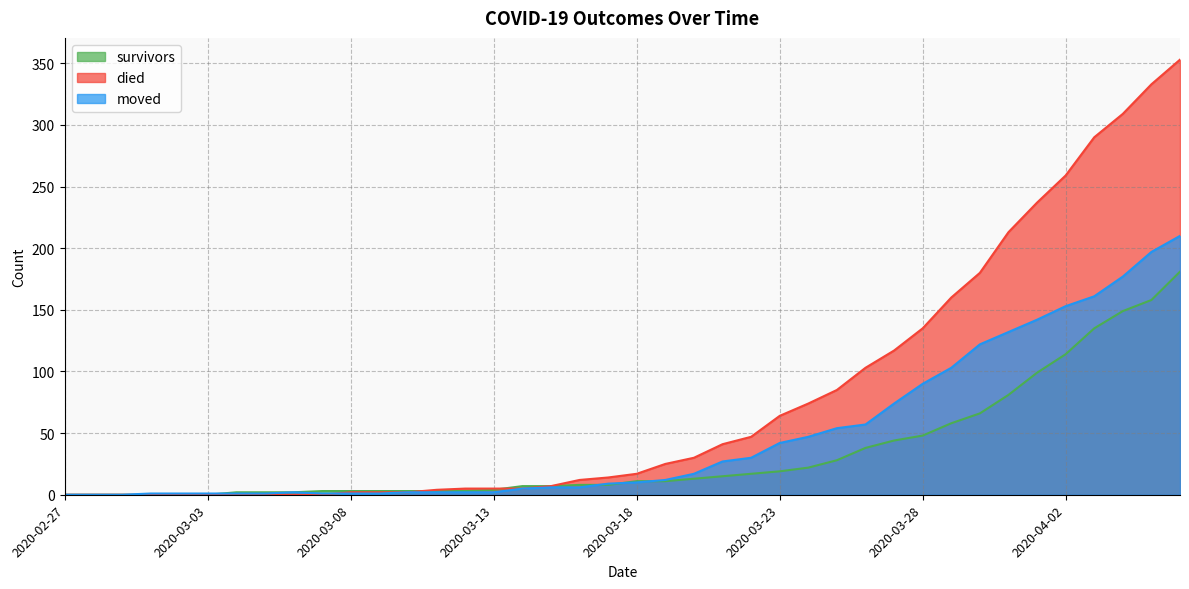

Reading left to right, extract all data points from this chart.

survivors: 2020-02-27=0	2020-02-28=0	2020-02-29=0	2020-03-01=0	2020-03-02=0	2020-03-03=0	2020-03-04=2	2020-03-05=2	2020-03-06=2	2020-03-07=3	2020-03-08=3	2020-03-09=3	2020-03-10=3	2020-03-11=3	2020-03-12=3	2020-03-13=4	2020-03-14=7	2020-03-15=7	2020-03-16=8	2020-03-17=8	2020-03-18=11	2020-03-19=11	2020-03-20=13	2020-03-21=15	2020-03-22=17	2020-03-23=19	2020-03-24=22	2020-03-25=28	2020-03-26=38	2020-03-27=44	2020-03-28=48	2020-03-29=58	2020-03-30=66	2020-03-31=81	2020-04-01=99	2020-04-02=114	2020-04-03=135	2020-04-04=149	2020-04-05=158	2020-04-06=181
died: 2020-02-27=0	2020-02-28=0	2020-02-29=0	2020-03-01=0	2020-03-02=0	2020-03-03=0	2020-03-04=0	2020-03-05=0	2020-03-06=0	2020-03-07=0	2020-03-08=2	2020-03-09=2	2020-03-10=2	2020-03-11=4	2020-03-12=5	2020-03-13=5	2020-03-14=5	2020-03-15=7	2020-03-16=12	2020-03-17=14	2020-03-18=17	2020-03-19=25	2020-03-20=30	2020-03-21=41	2020-03-22=47	2020-03-23=64	2020-03-24=74	2020-03-25=85	2020-03-26=103	2020-03-27=117	2020-03-28=135	2020-03-29=160	2020-03-30=180	2020-03-31=213	2020-04-01=237	2020-04-02=259	2020-04-03=290	2020-04-04=309	2020-04-05=333	2020-04-06=353
moved: 2020-02-27=0	2020-02-28=0	2020-02-29=0	2020-03-01=1	2020-03-02=1	2020-03-03=1	2020-03-04=1	2020-03-05=1	2020-03-06=2	2020-03-07=1	2020-03-08=1	2020-03-09=1	2020-03-10=2	2020-03-11=2	2020-03-12=2	2020-03-13=2	2020-03-14=5	2020-03-15=6	2020-03-16=6	2020-03-17=9	2020-03-18=10	2020-03-19=12	2020-03-20=17	2020-03-21=27	2020-03-22=30	2020-03-23=42	2020-03-24=47	2020-03-25=54	2020-03-26=57	2020-03-27=74	2020-03-28=90	2020-03-29=103	2020-03-30=122	2020-03-31=132	2020-04-01=142	2020-04-02=153	2020-04-03=161	2020-04-04=177	2020-04-05=197	2020-04-06=210